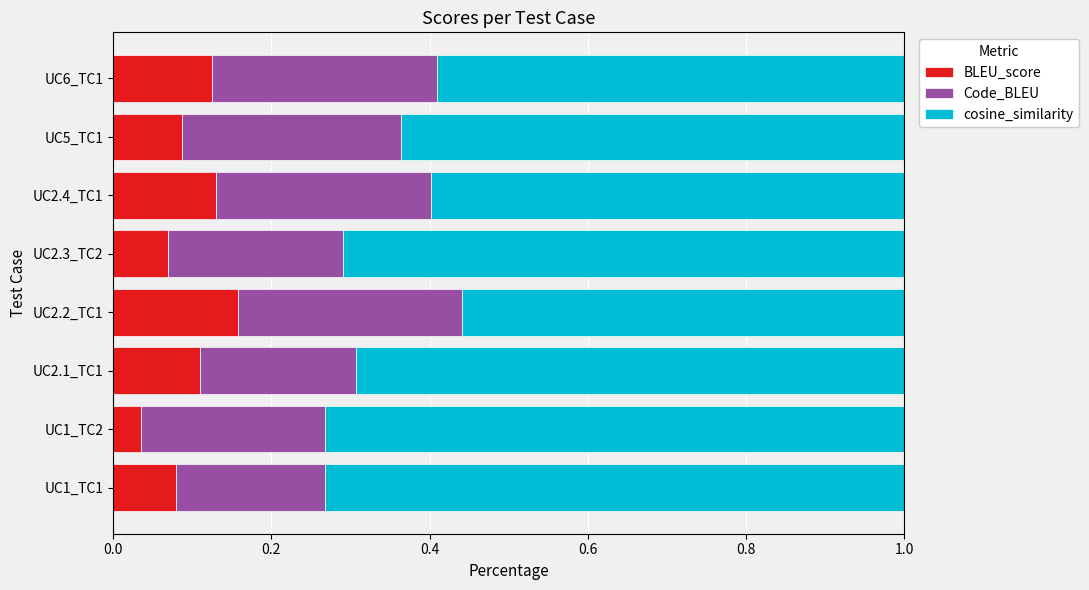

Is it true that BLEU_score equals 0.1 at UC1_TC1?

True